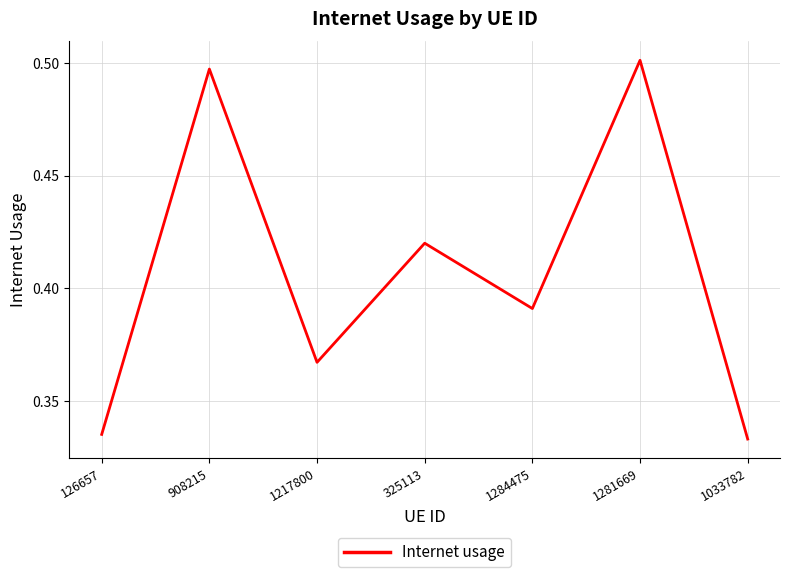

Which has a higher value, 1281669 or 908215?

1281669